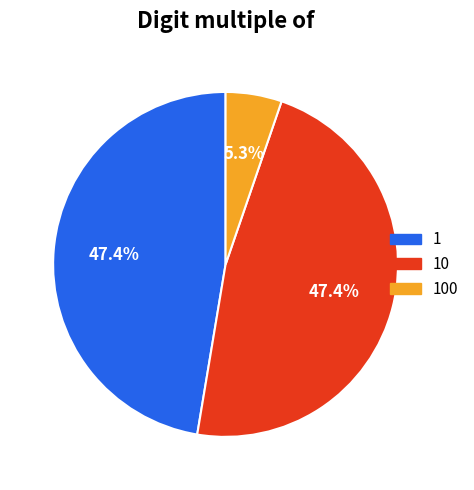

Is there any slice that represents more than half of the pie?

No